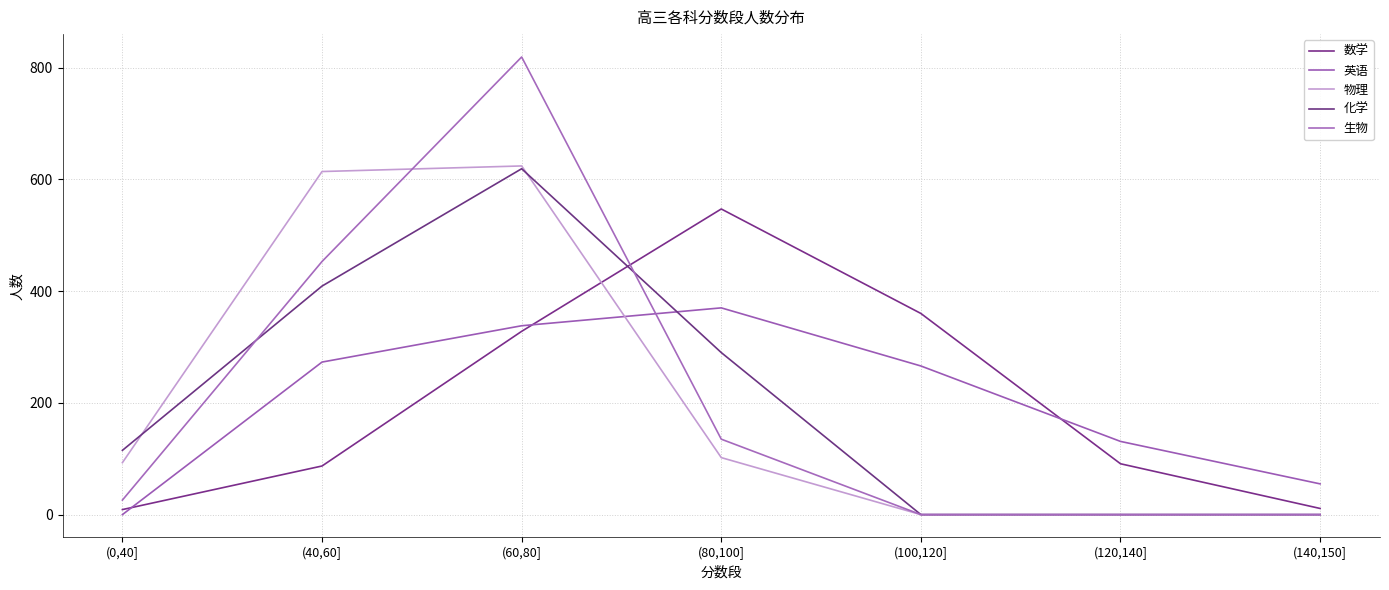

Is this an area chart (filled region under the line)?

No